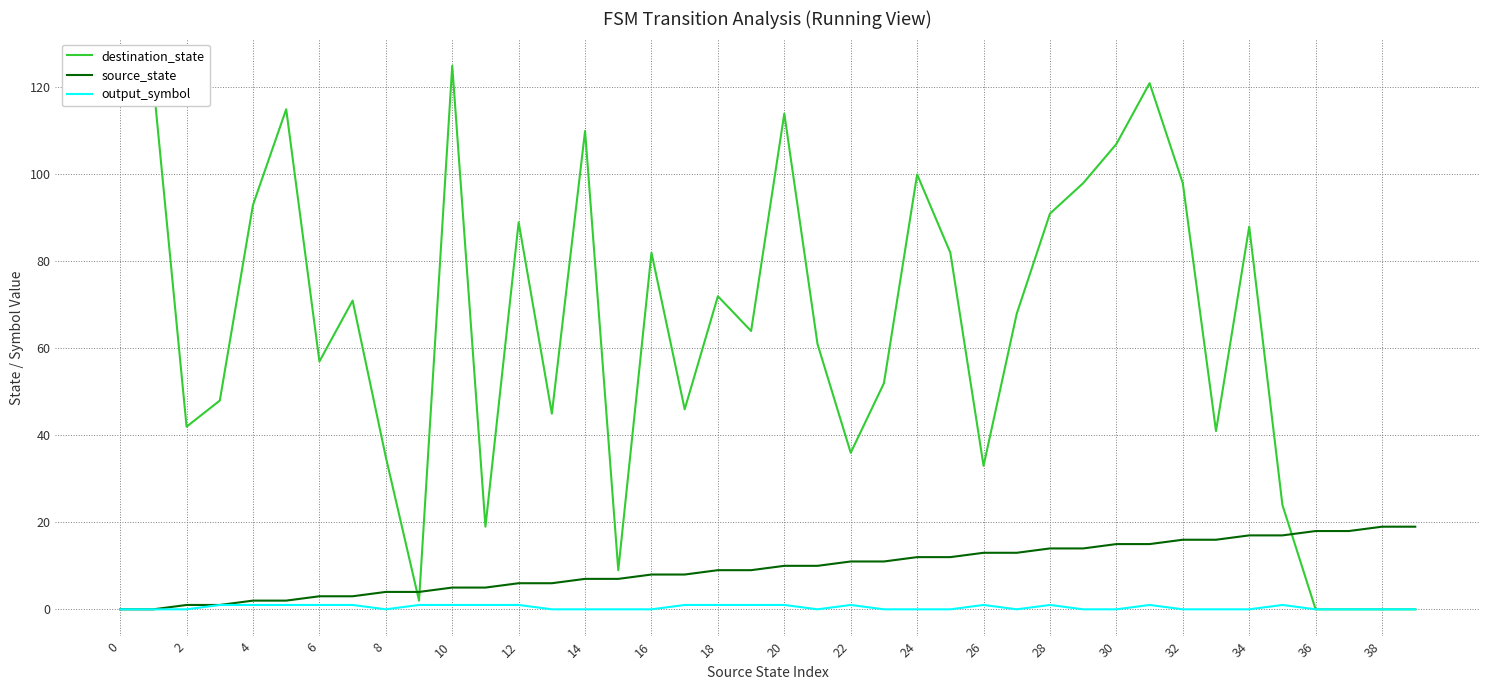

Which series has the widest spread of values?

destination_state